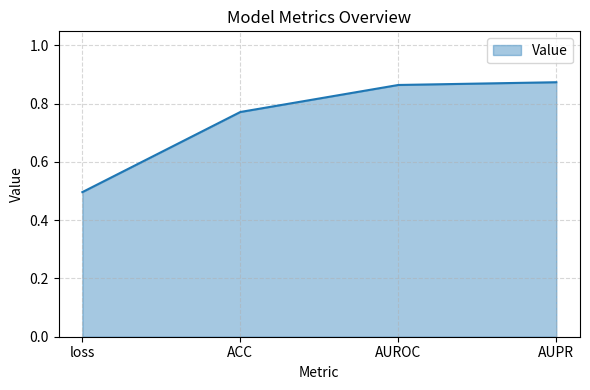

What position from the left is AUROC?

3